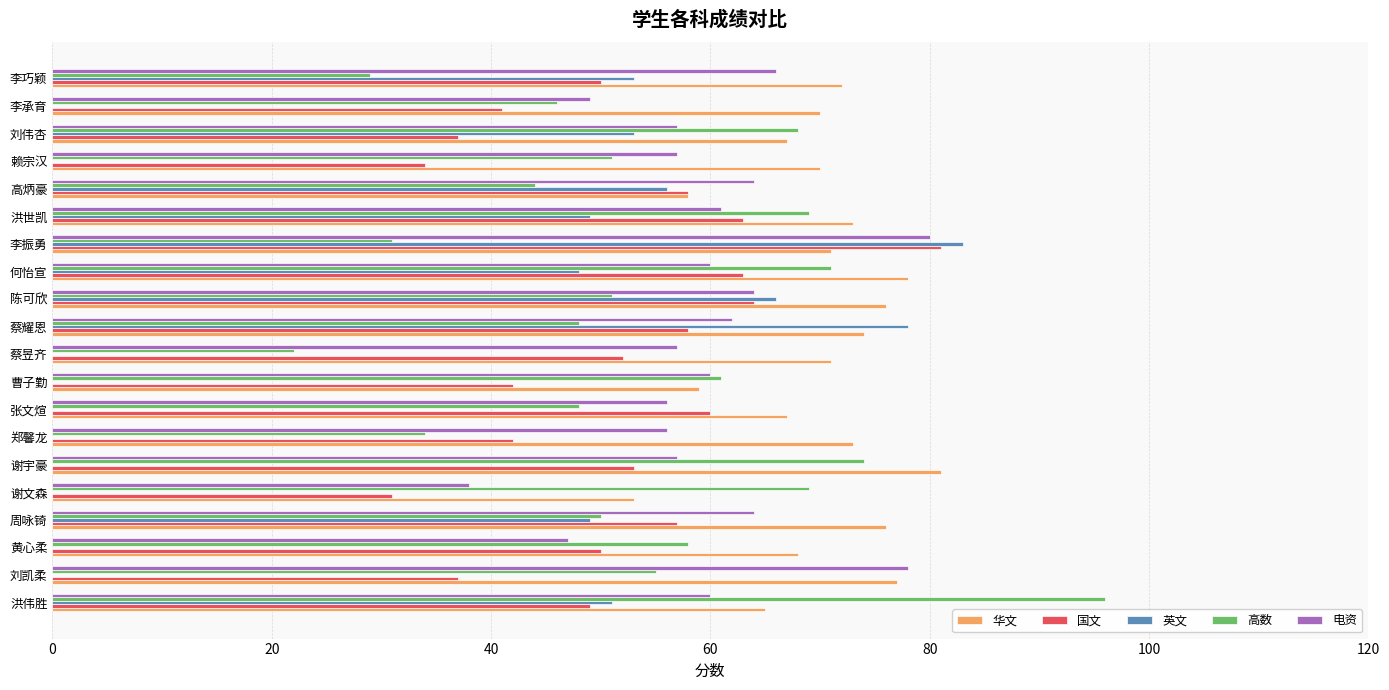

Which label corresponds to the largest value in the chart?

洪伟胜